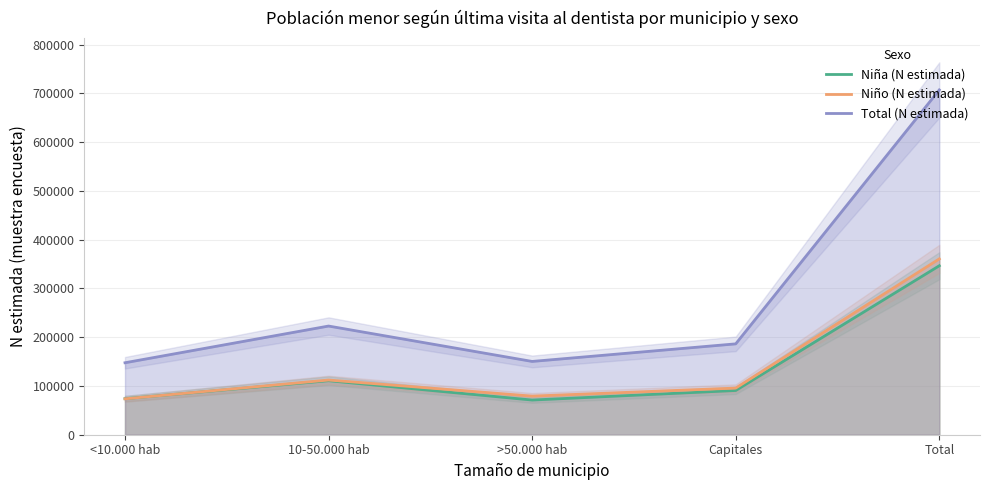

How many data points in Niña (N estimada) are above 90694?

2